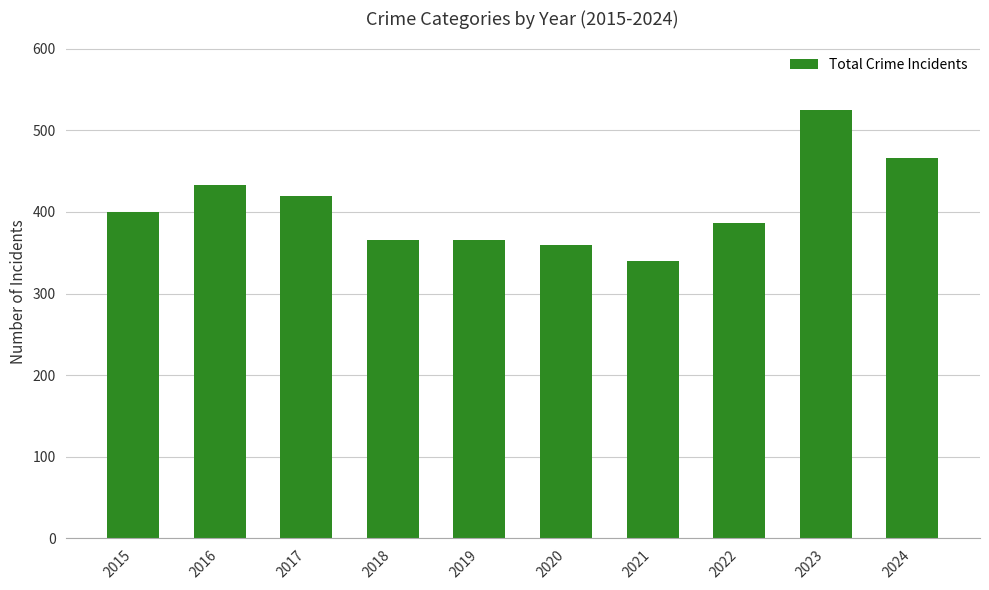

What is the value of the 10th bar from the left?

466